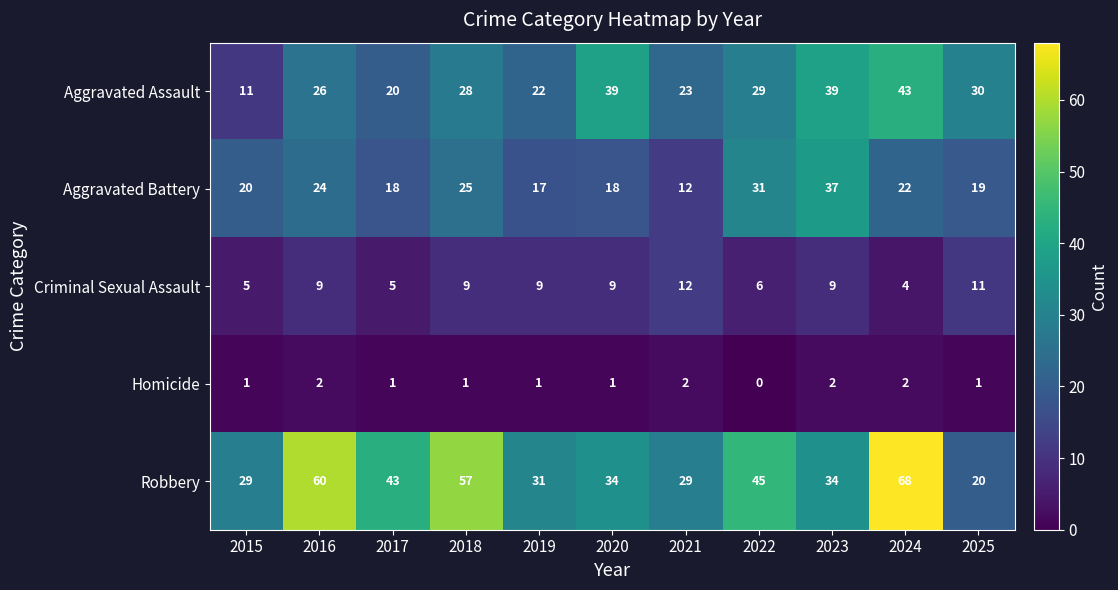

List the series in order of their peak value, lowest first.

Homicide, Criminal Sexual Assault, Aggravated Battery, Aggravated Assault, Robbery